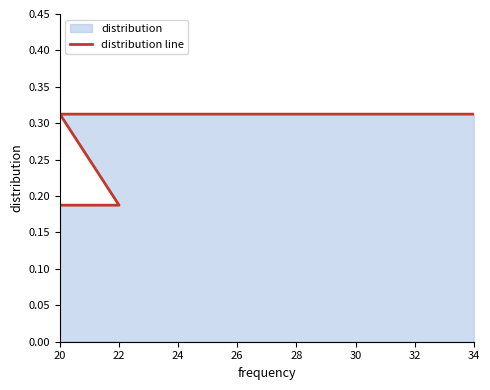

What is the minimum value shown in the chart?

0.2